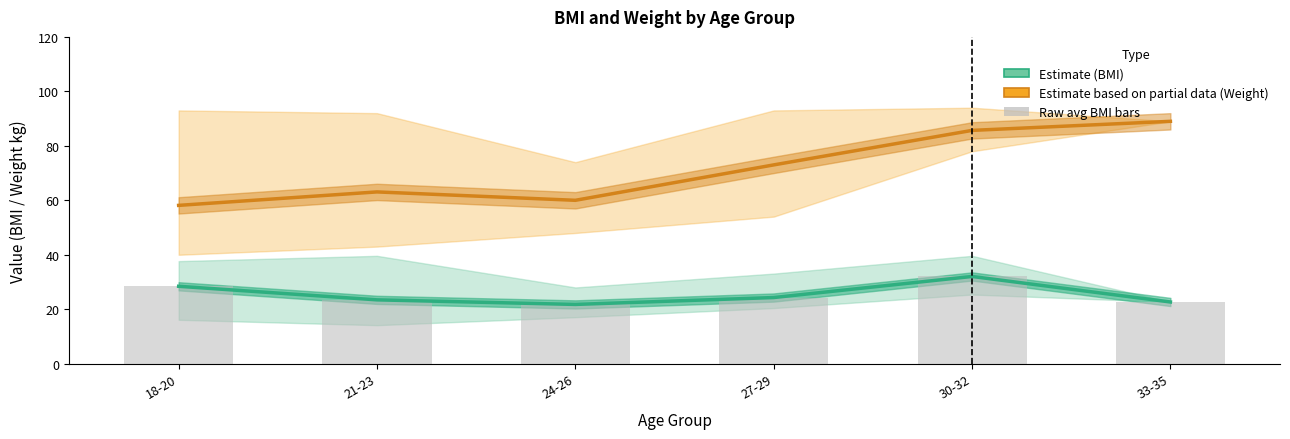

Reading right to left, extract all data points from this chart.

Avg BMI (Estimate): 22.7	32.0	24.3	21.8	23.4	28.4
Avg Weight (Partial): 89.0	85.7	73.0	60.0	63.1	58.1